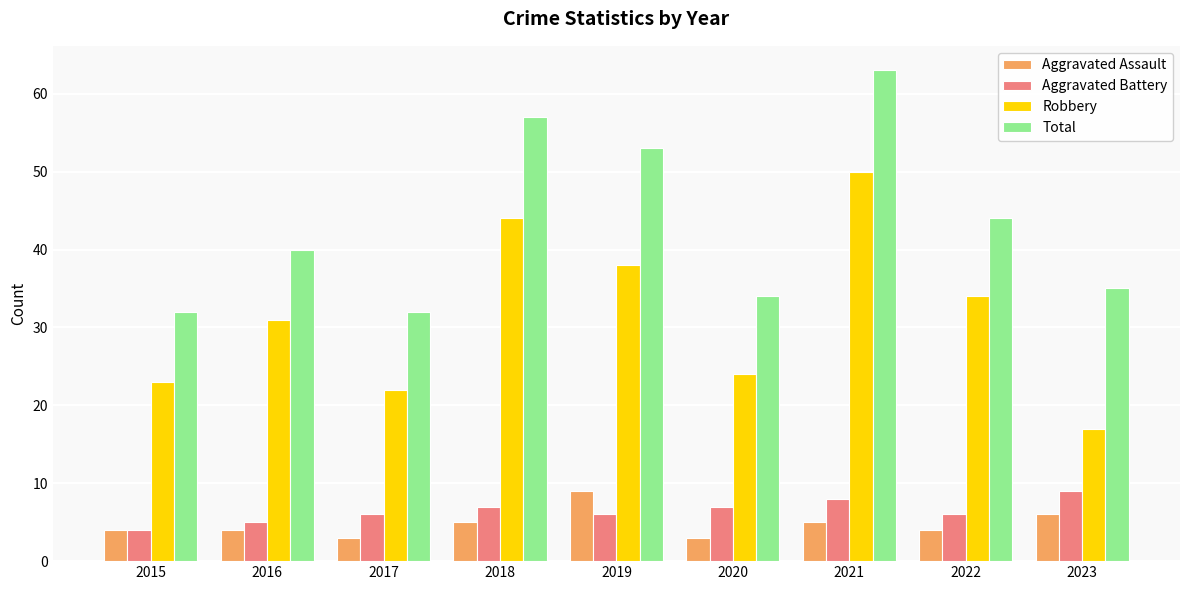

Rank the categories by Robbery value from lowest to highest.

2023, 2017, 2015, 2020, 2016, 2022, 2019, 2018, 2021